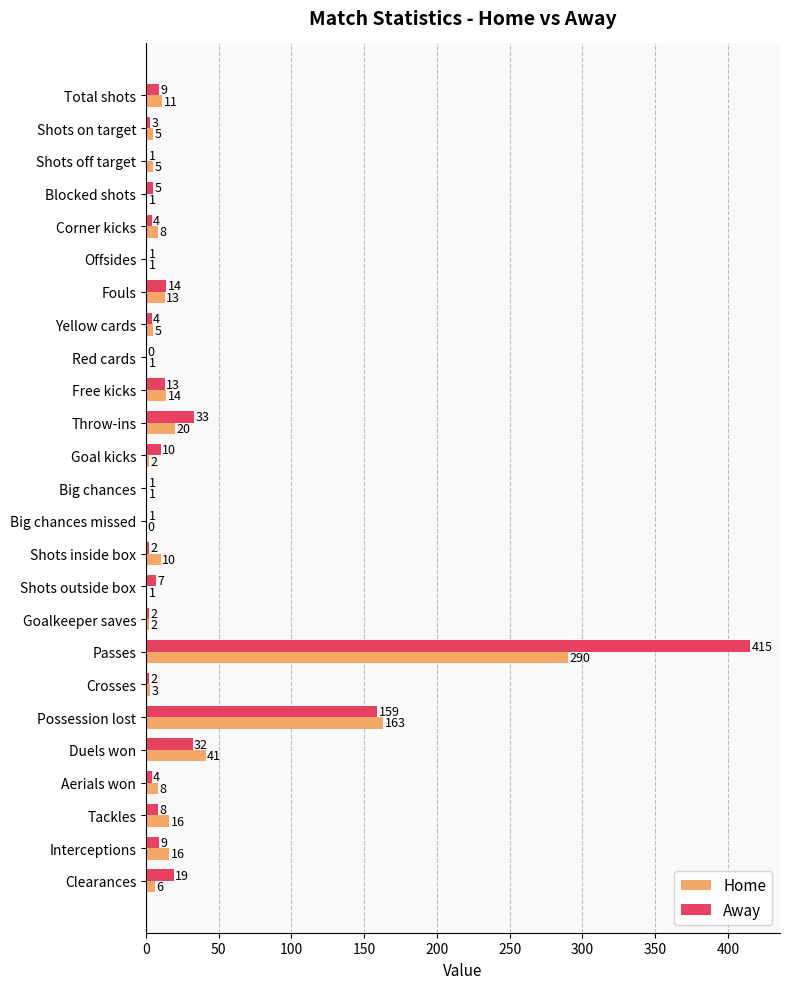

What is the maximum value for Home?

290